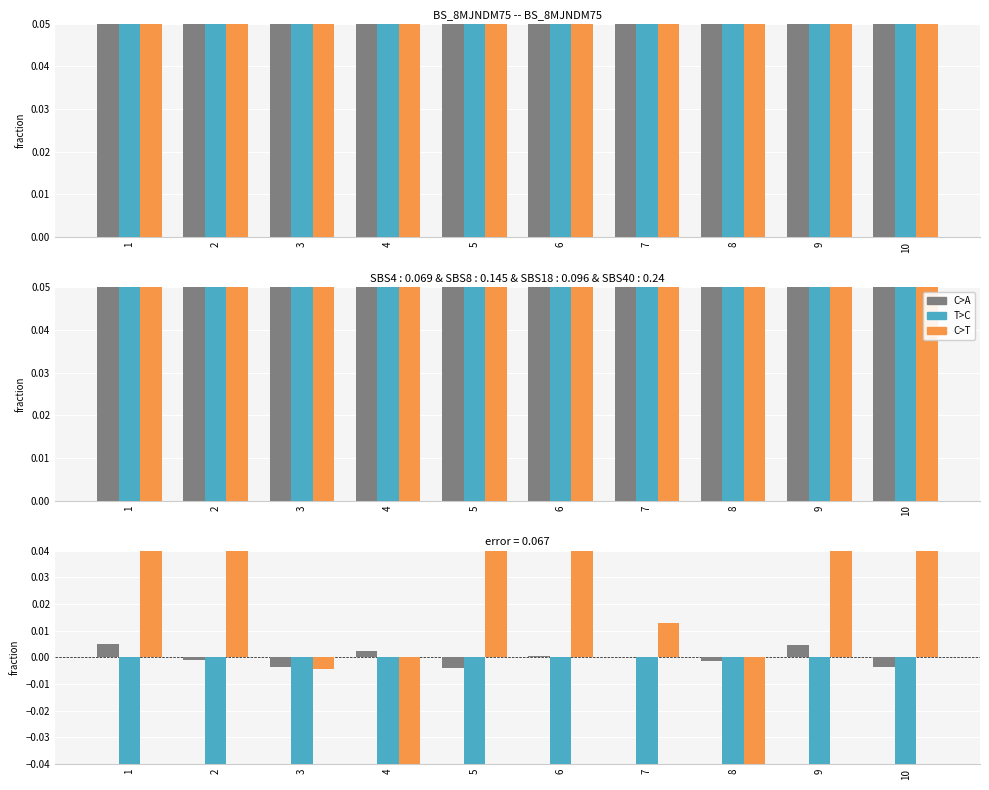

The value of kick at 1 is -0.4. True or false?

False